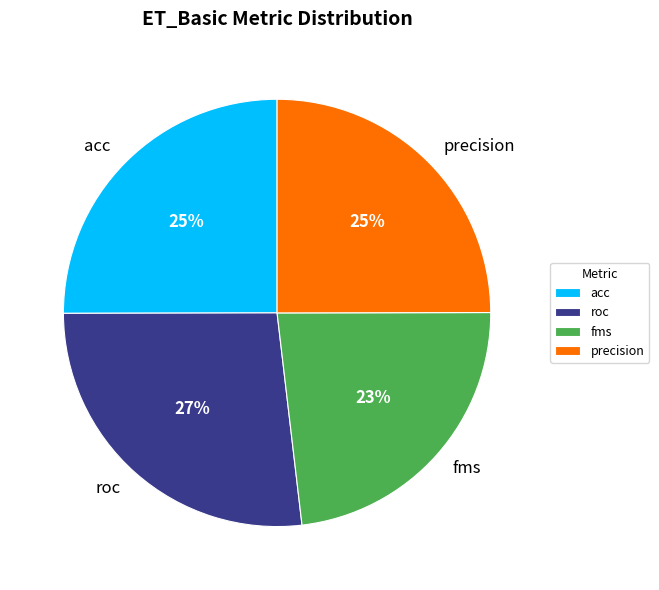

To the nearest percent, what portion does precision represent?

25%